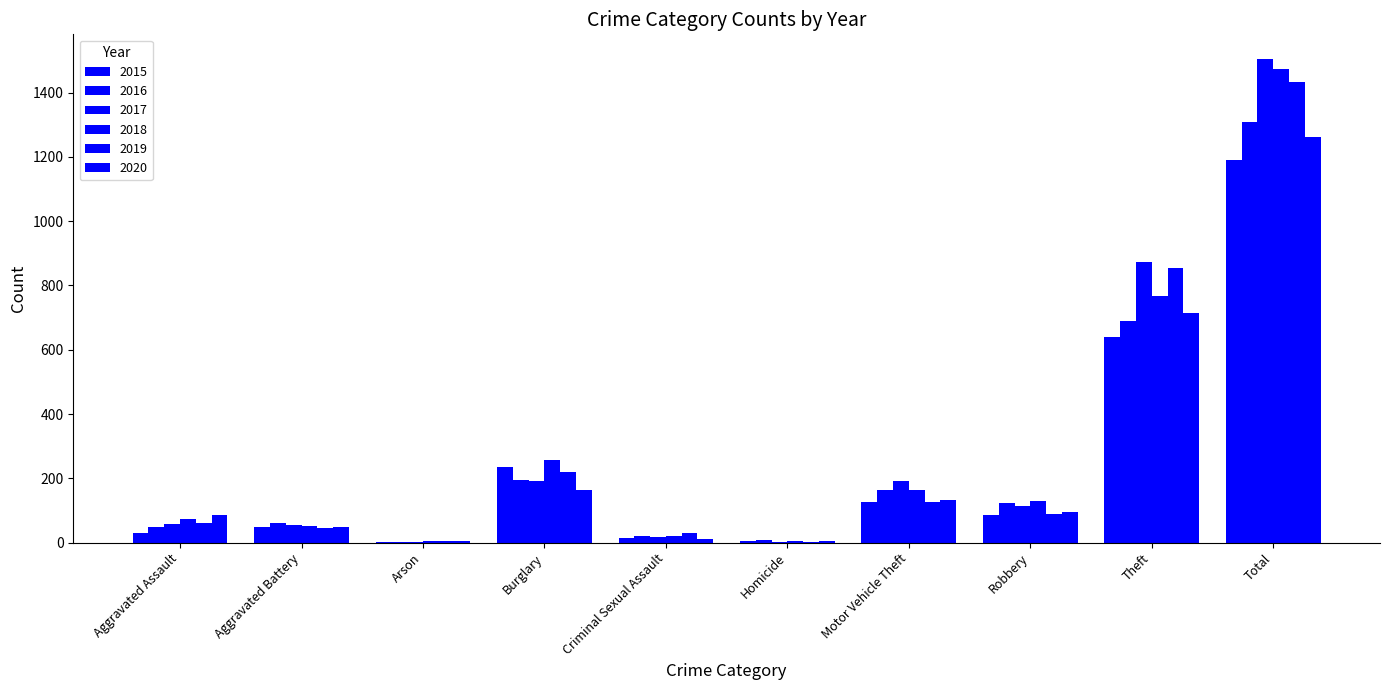

Count the number of categories in the chart.

10